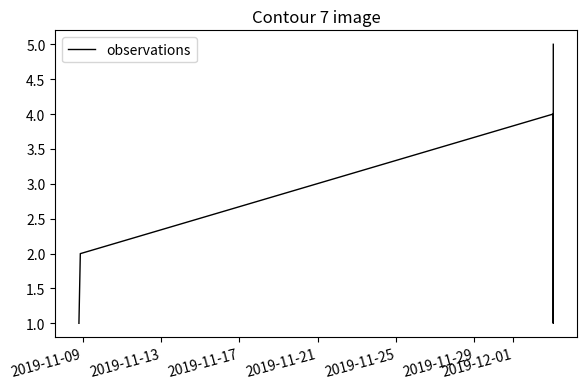

What is the greatest value displayed?

5